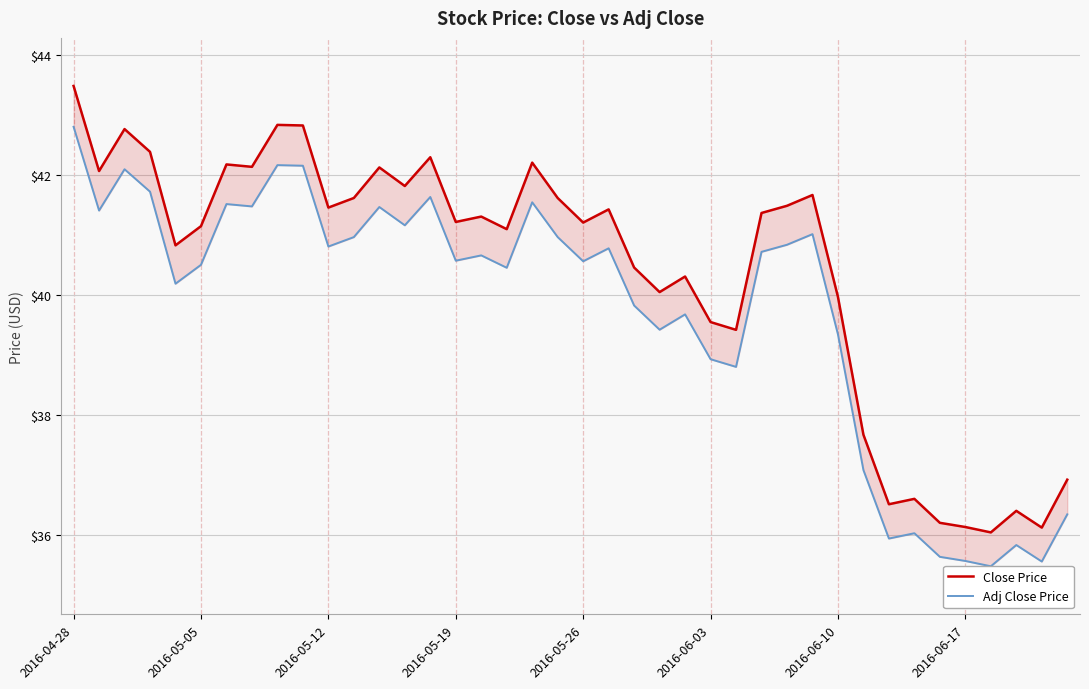

What is the value of the Close Price point at the 10th from the left?

42.8